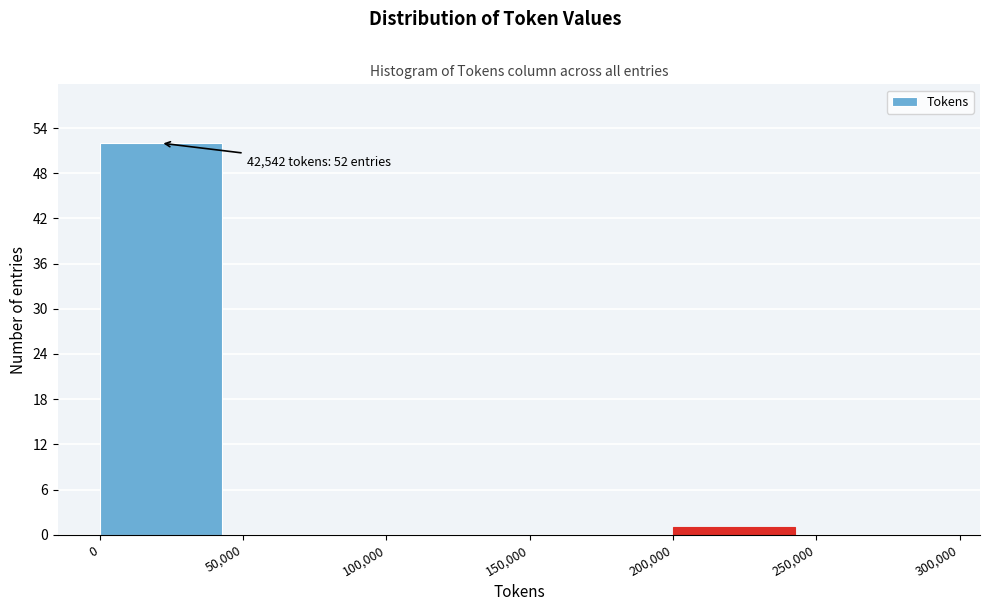

Which range on the x-axis has the tallest bar?

0 to 50,000